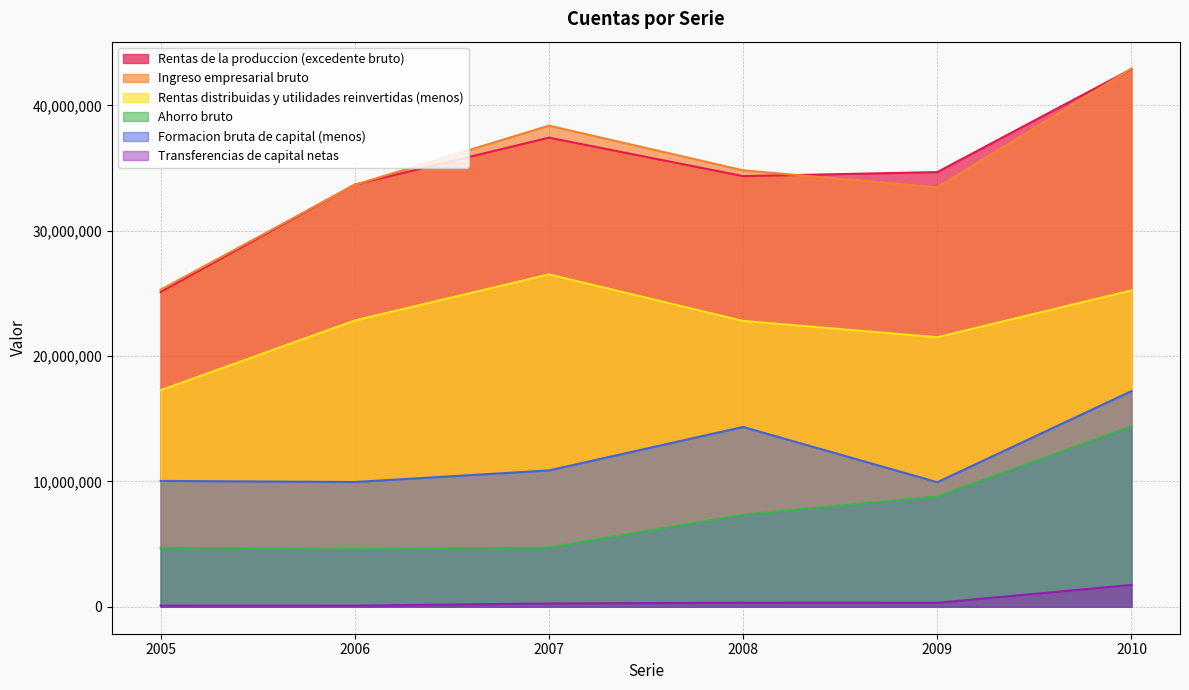

What is the minimum value for Ingreso empresarial bruto?

25289524